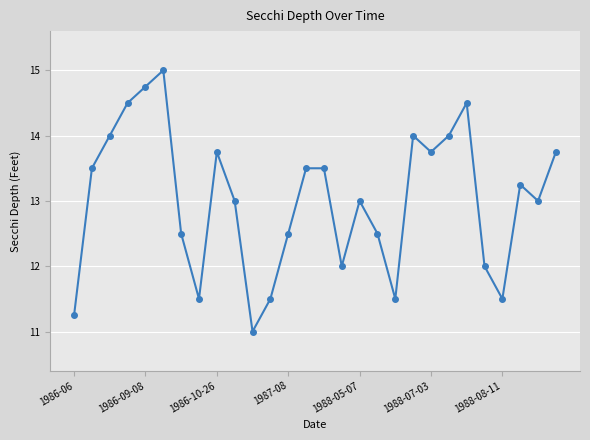

What is the value of the 4th point from the left?

14.5